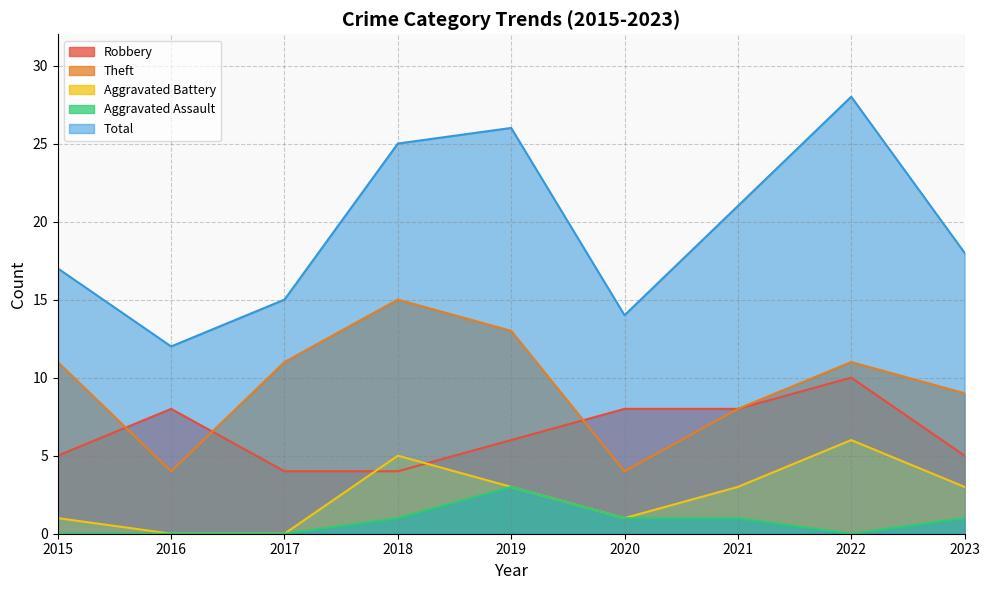

Which category has the lowest value across all series?

2016